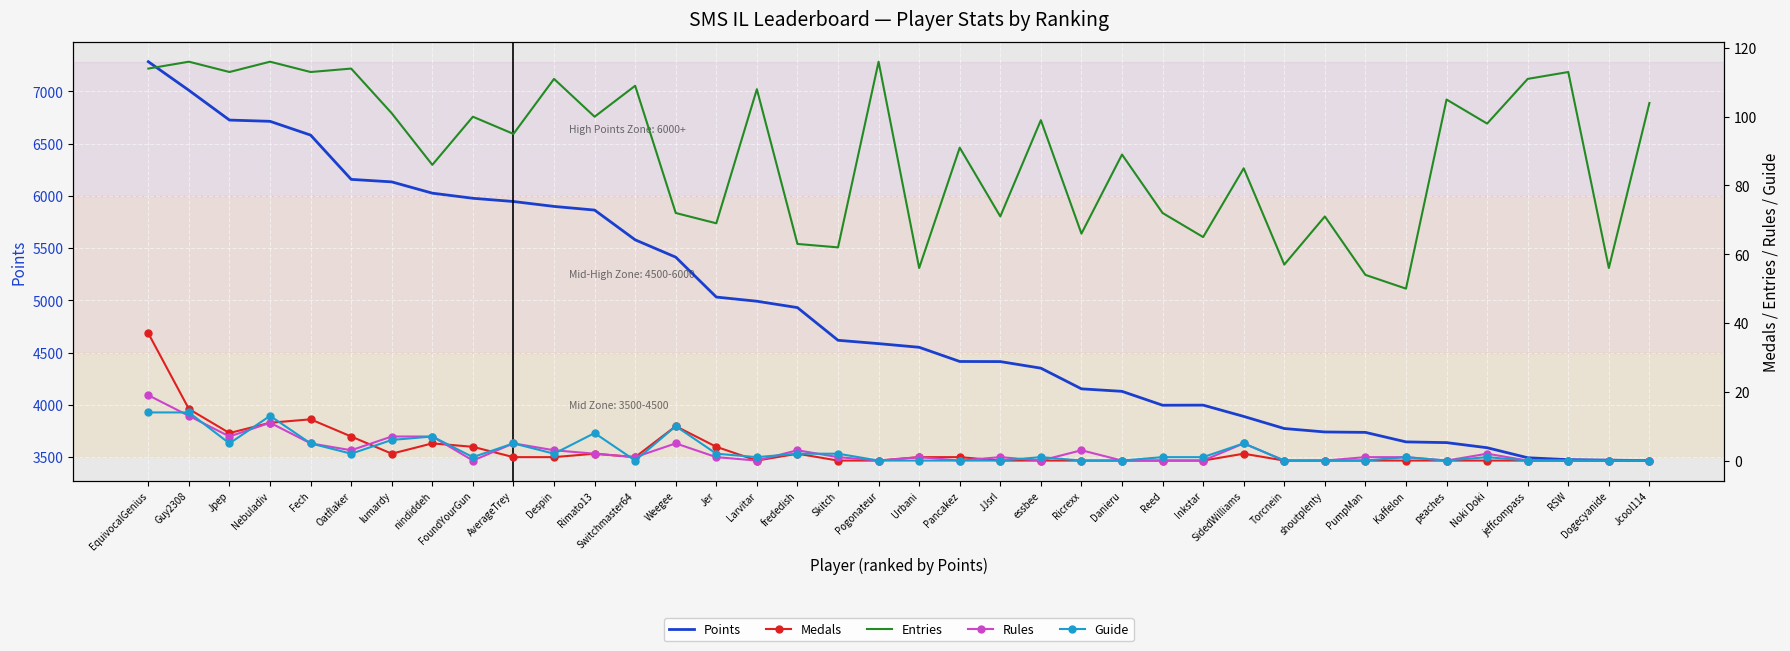

True or false: Rules has a value of 7 at nindiddeh.

True